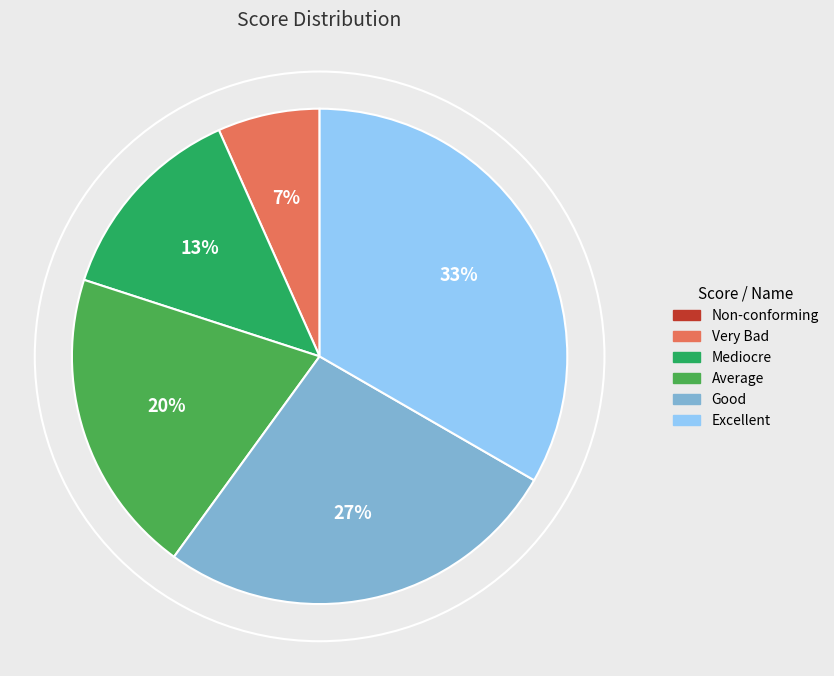

To the nearest percent, what percentage of the pie is Average?

20%